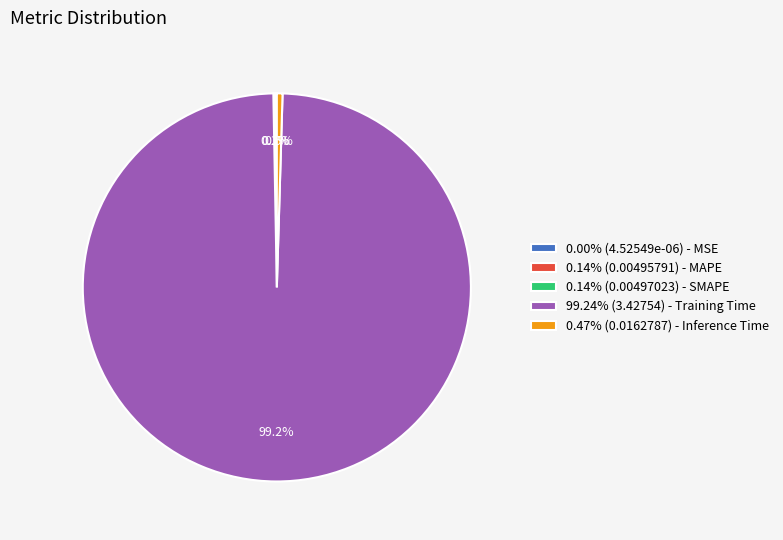

Does 99.24% (3.42754) - Training Time account for over 50% of the chart?

Yes